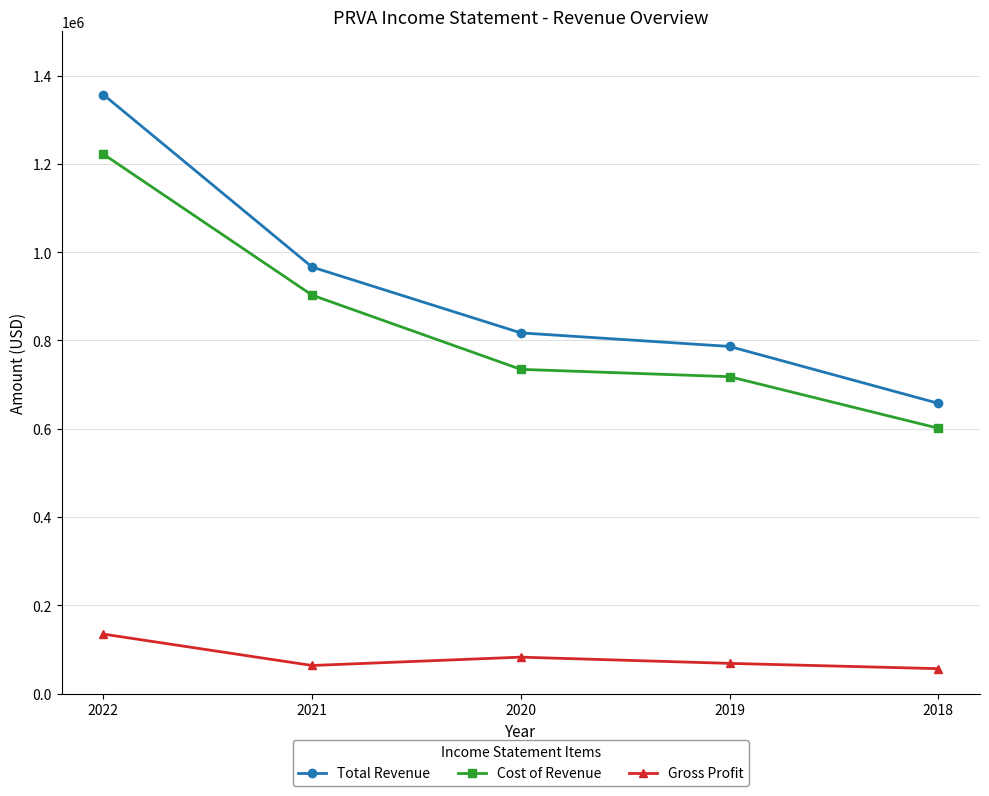

What is the spread (max minus min) of values at 2022?

1221900